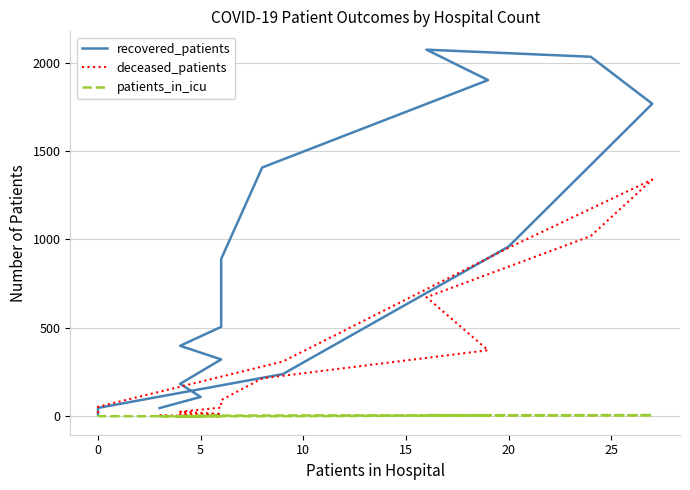

What is the difference between the maximum and minimum values in the recovered_patients series?

2065